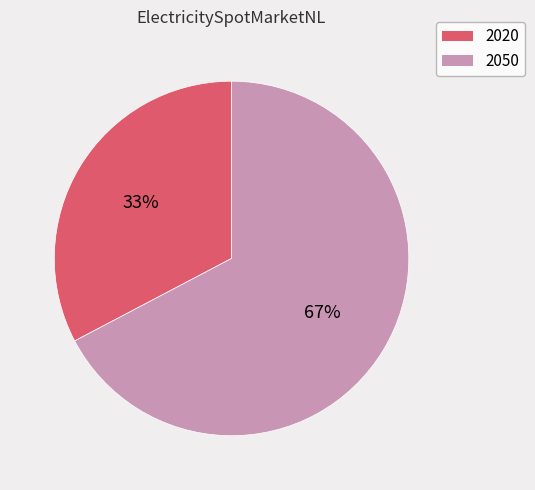

To the nearest percent, what is the average slice percentage?

50%